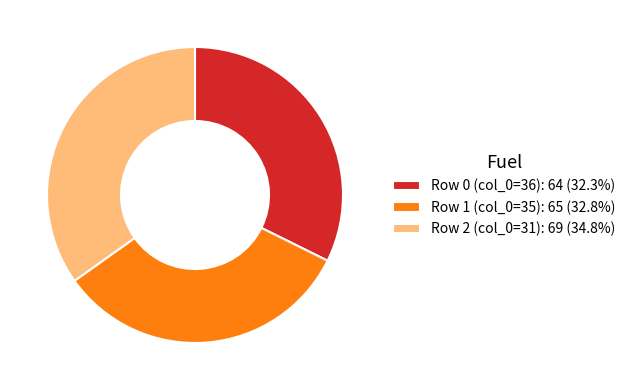

Do Row 1 (col_0=35): 65 (32.8%) and Row 0 (col_0=36): 64 (32.3%) together represent more than half of the pie?

Yes